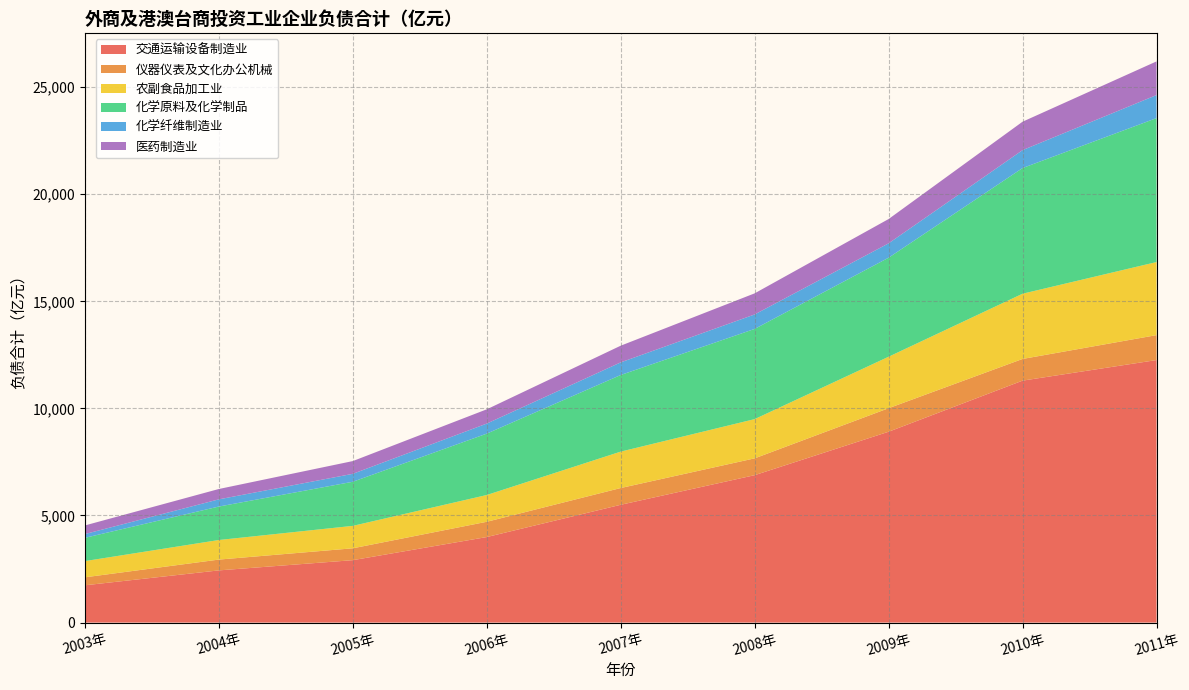

Reading left to right, what are all the values shown in this chart?

交通运输设备制造业: 1741.3	2437.1	2914.4	3993.4	5500.0	6882.4	8910.7	11296.0	12257.0
仪器仪表及文化办公机械: 372.6	504.4	553.9	712.9	782.4	785.6	1098.2	1012.5	1163.9
农副食品加工业: 757.3	914.2	1047.5	1250.2	1700.1	1831.5	2403.7	3046.0	3411.9
化学原料及化学制品: 1086.7	1562.2	2059.0	2865.5	3576.7	4211.3	4622.9	5866.7	6720.1
化学纤维制造业: 175.2	335.7	370.6	468.9	589.6	675.5	670.7	836.9	1075.5
医药制造业: 402.2	483.6	595.1	666.1	778.6	985.2	1134.8	1326.8	1572.6